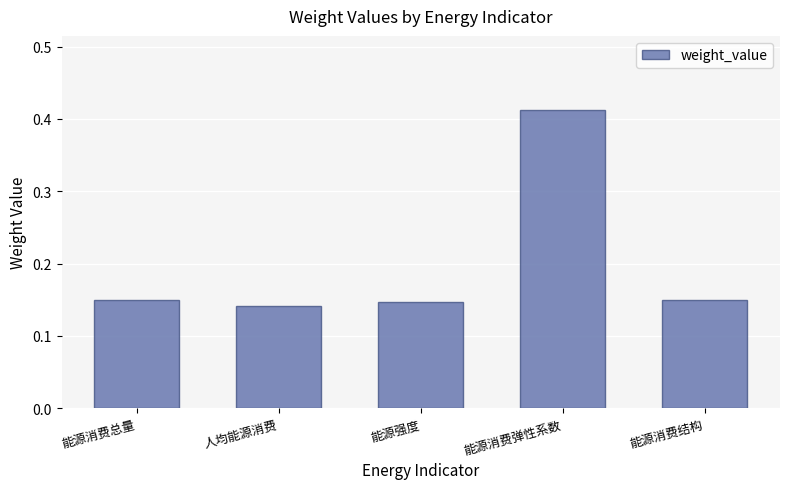

What is the label of the 3rd bar from the right?

能源强度